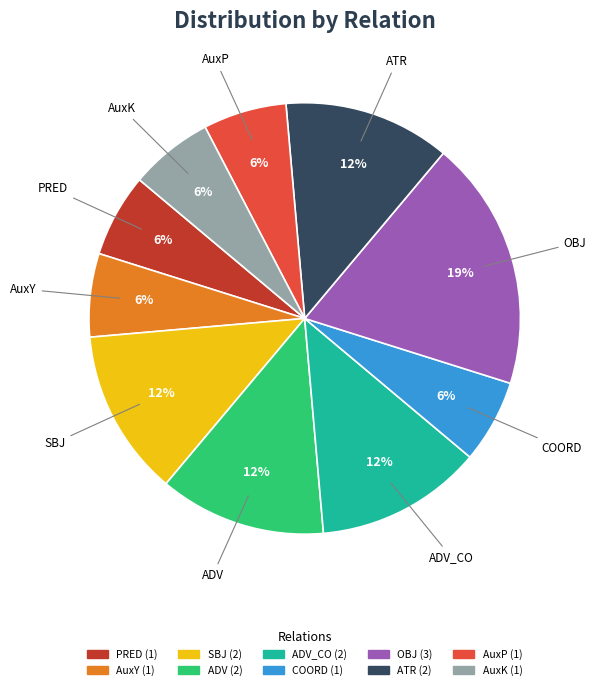

To the nearest percent, what is the average slice percentage?

10%